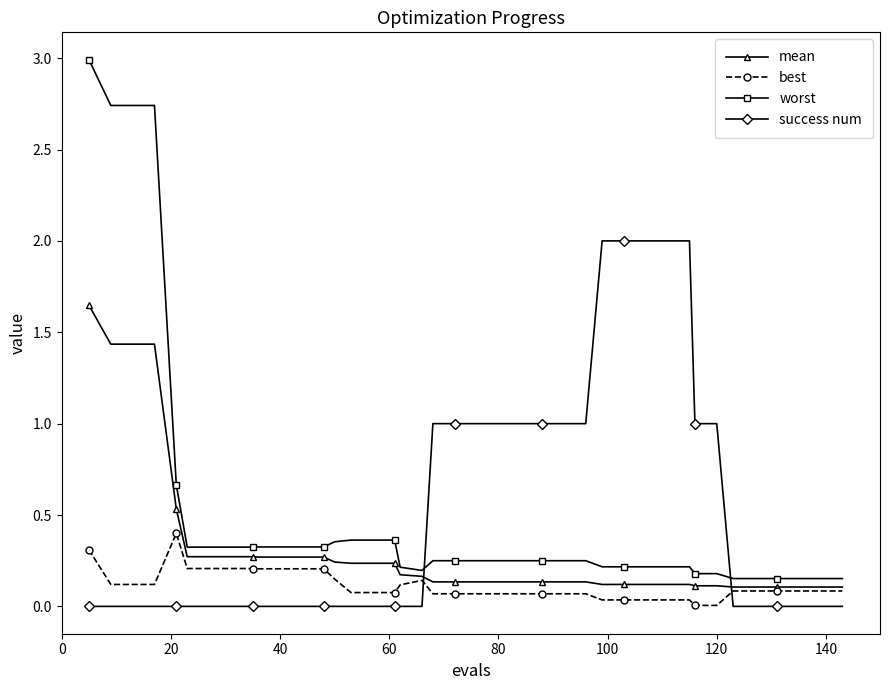

List the series in order of their peak value, lowest first.

best, mean, success num, worst